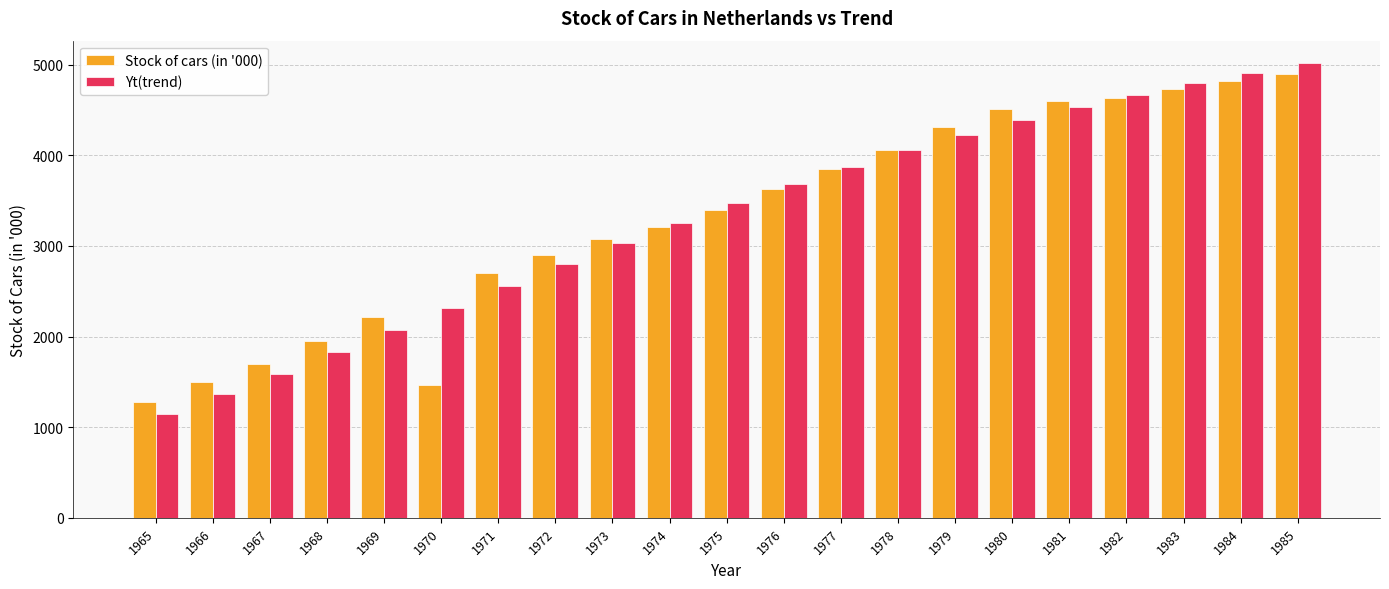

Reading left to right, extract all data points from this chart.

Stock of cars (in '000): 1273.0	1502.0	1696.0	1952.0	2212.0	1465.0	2702.0	2903.0	3080.0	3214.0	3399.0	3629.0	3851.0	4056.0	4312.0	4515.0	4594.0	4630.0	4728.0	4818.0	4901.0
Yt(trend): 1143.6	1360.7	1589.8	1827.5	2070.2	2314.8	2558.2	2797.6	3031.0	3256.4	3472.4	3677.9	3872.1	4054.7	4225.5	4384.4	4531.8	4668.0	4793.3	4908.4	5013.8